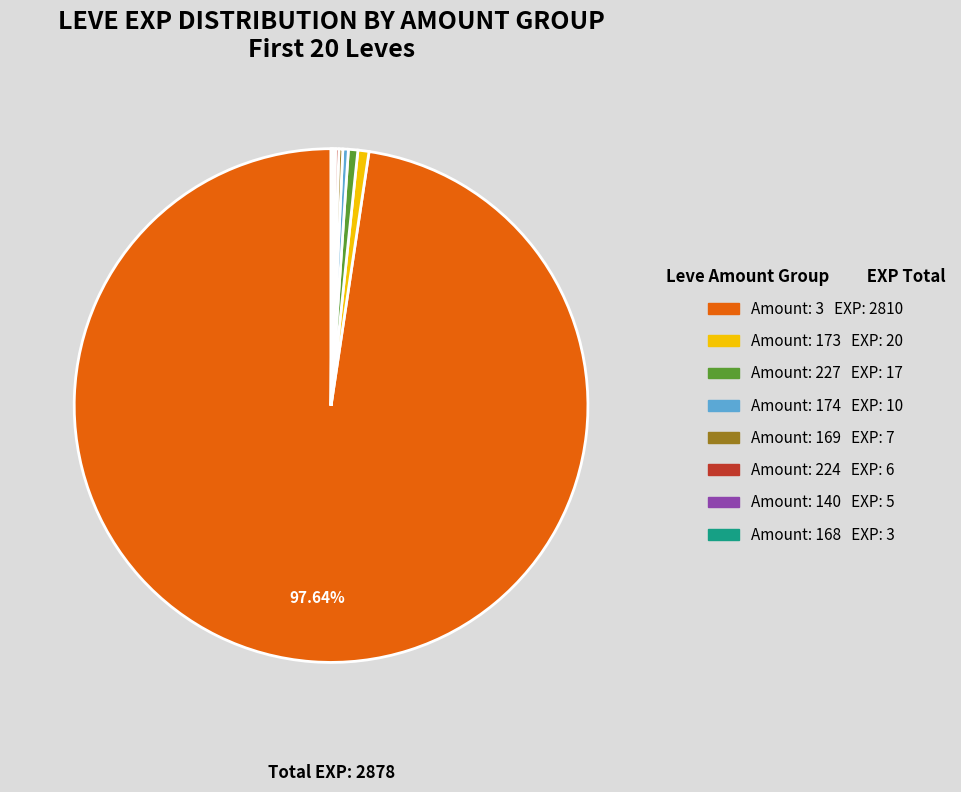

Is there any slice that represents more than half of the pie?

Yes